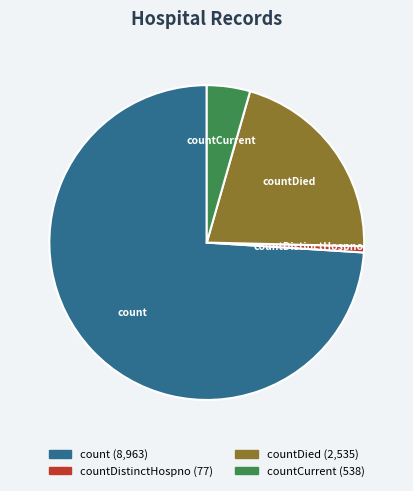

Does countCurrent represent more than half of the total?

No